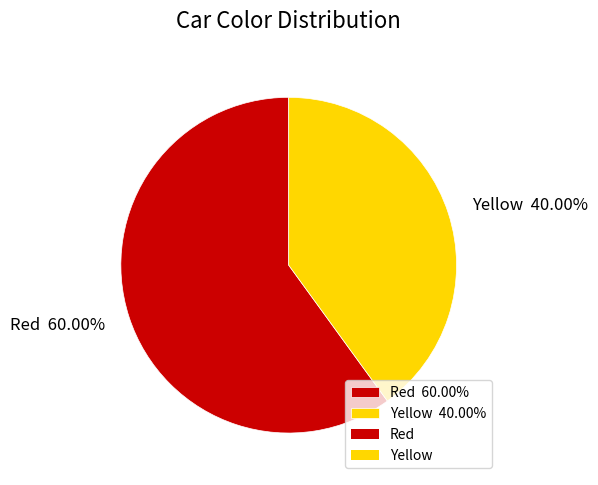

Is it true that Red is 67% of the pie?

False